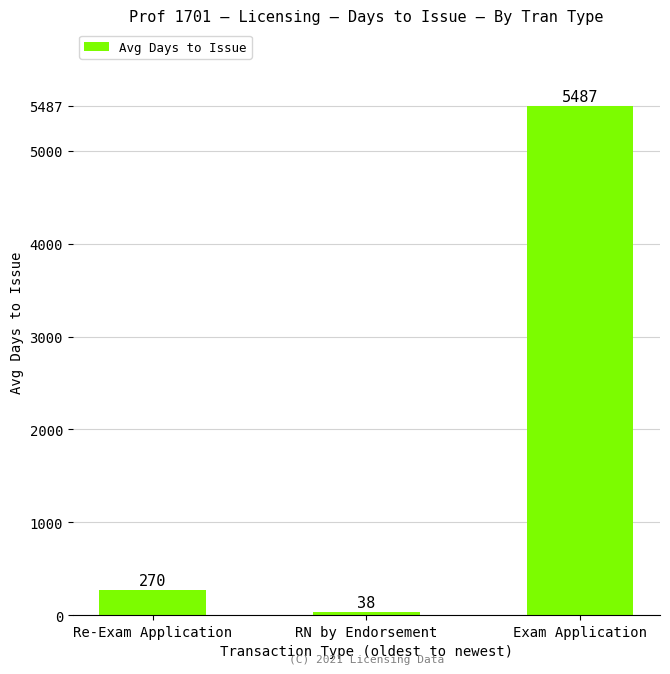

How many data points are less than 270?

1